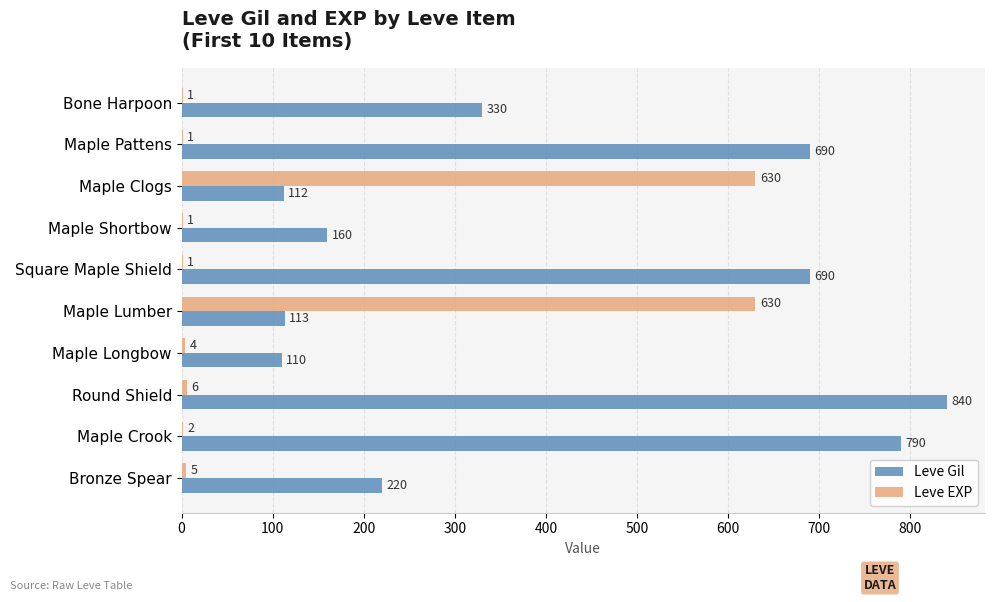

Which category has the highest value across all series?

Round Shield